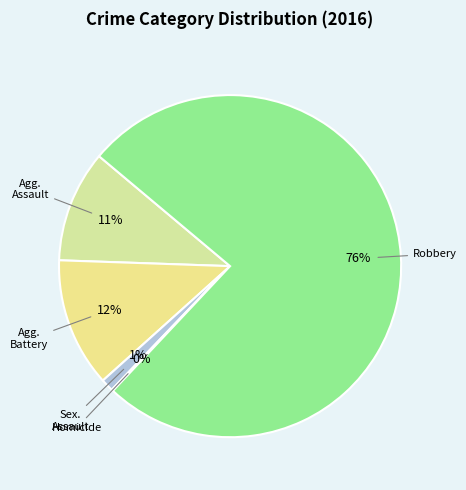

To the nearest percent, what is the difference between the largest and smallest slice percentages?

76%